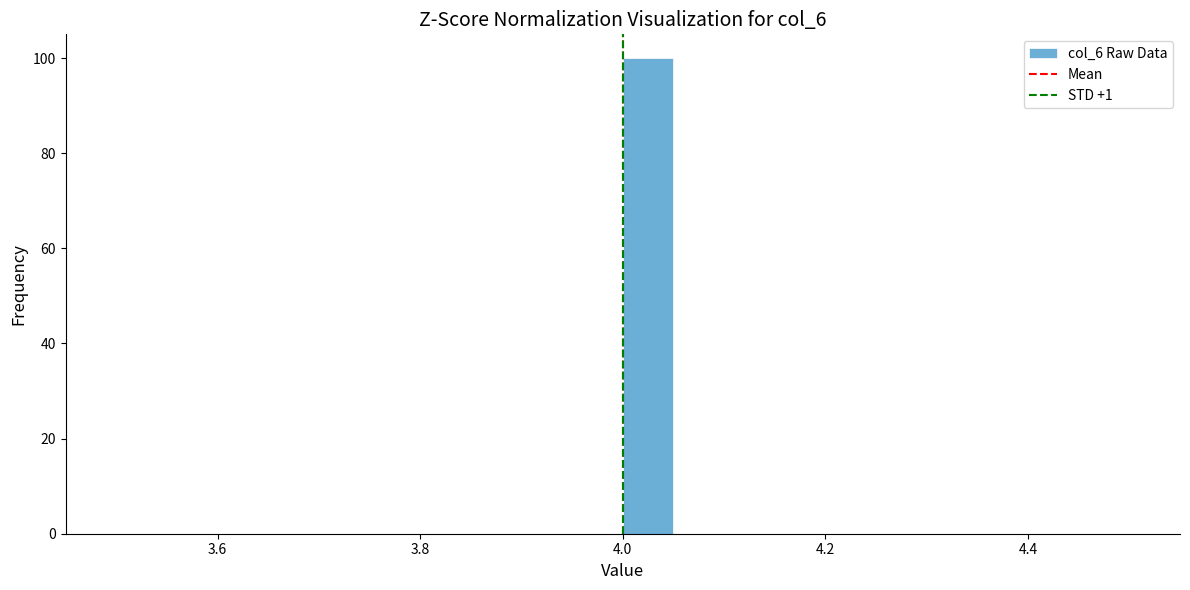

Around what value on the x-axis is the tallest bar? Give the approximate position of its centre, as read against the axis.

4.02